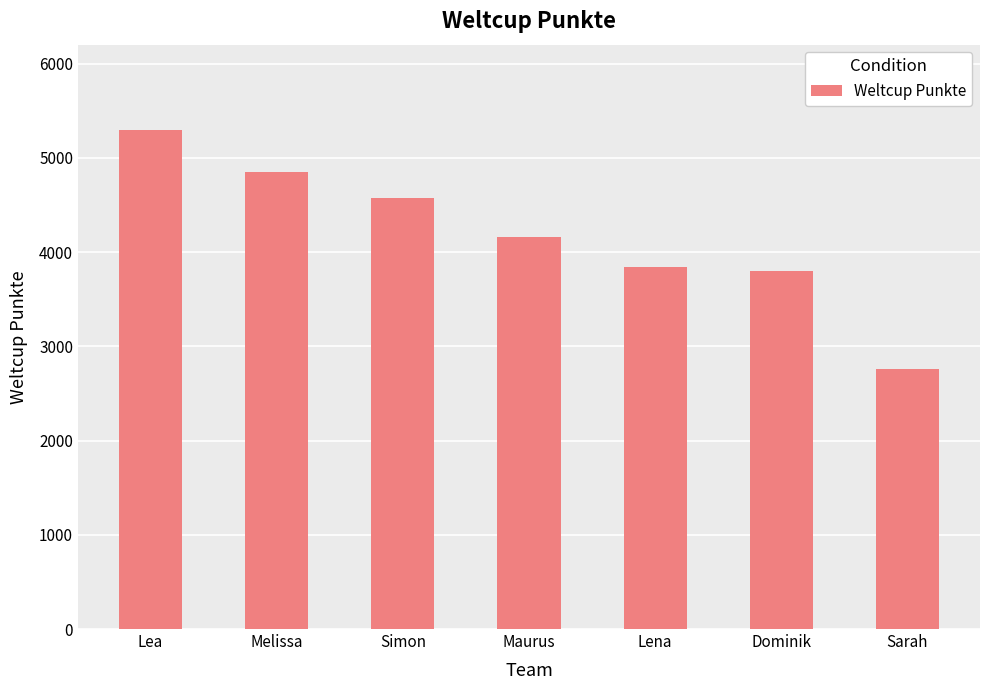

Which category has the lowest value across all series?

Sarah